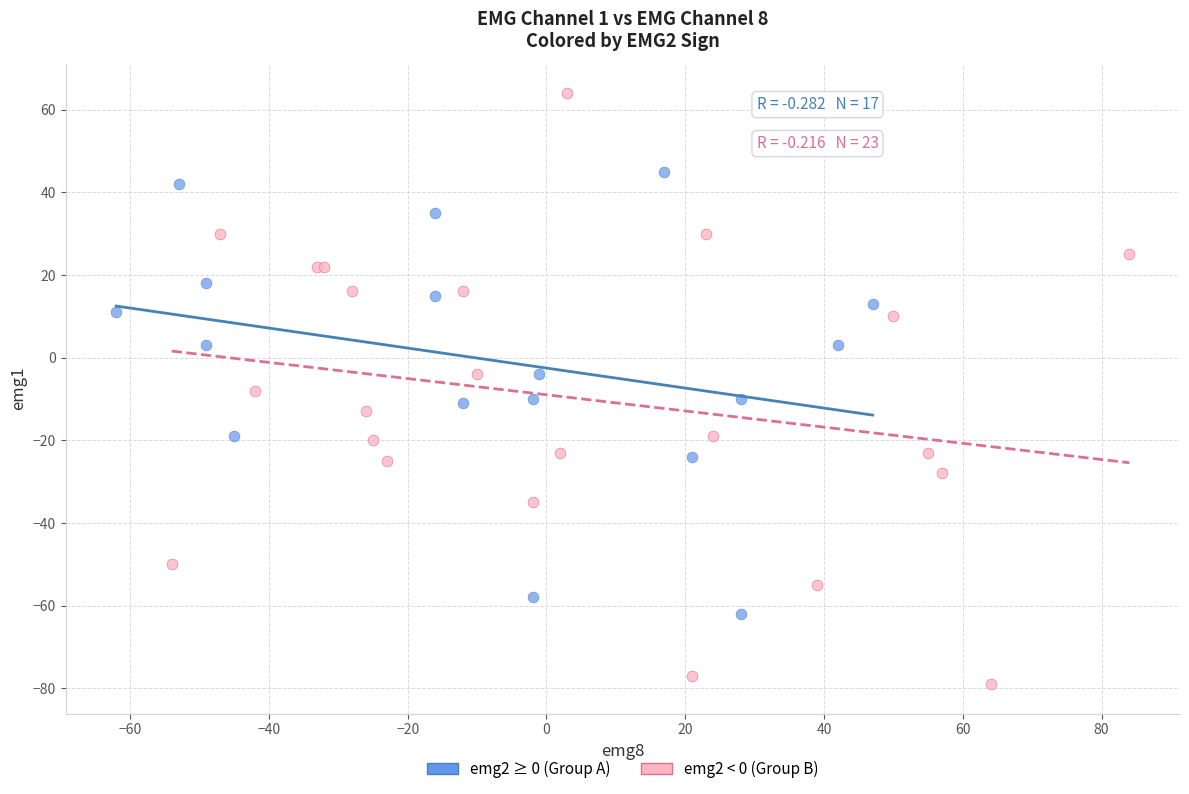

Which series has the largest Y range (max minus min)?

emg2 < 0 (Group B)